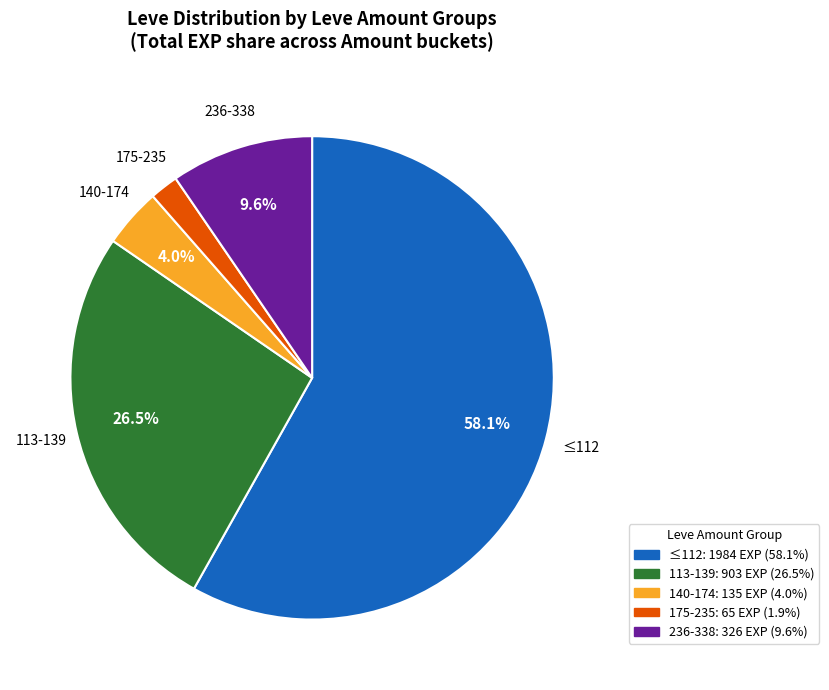

Does any single category account for the majority?

Yes